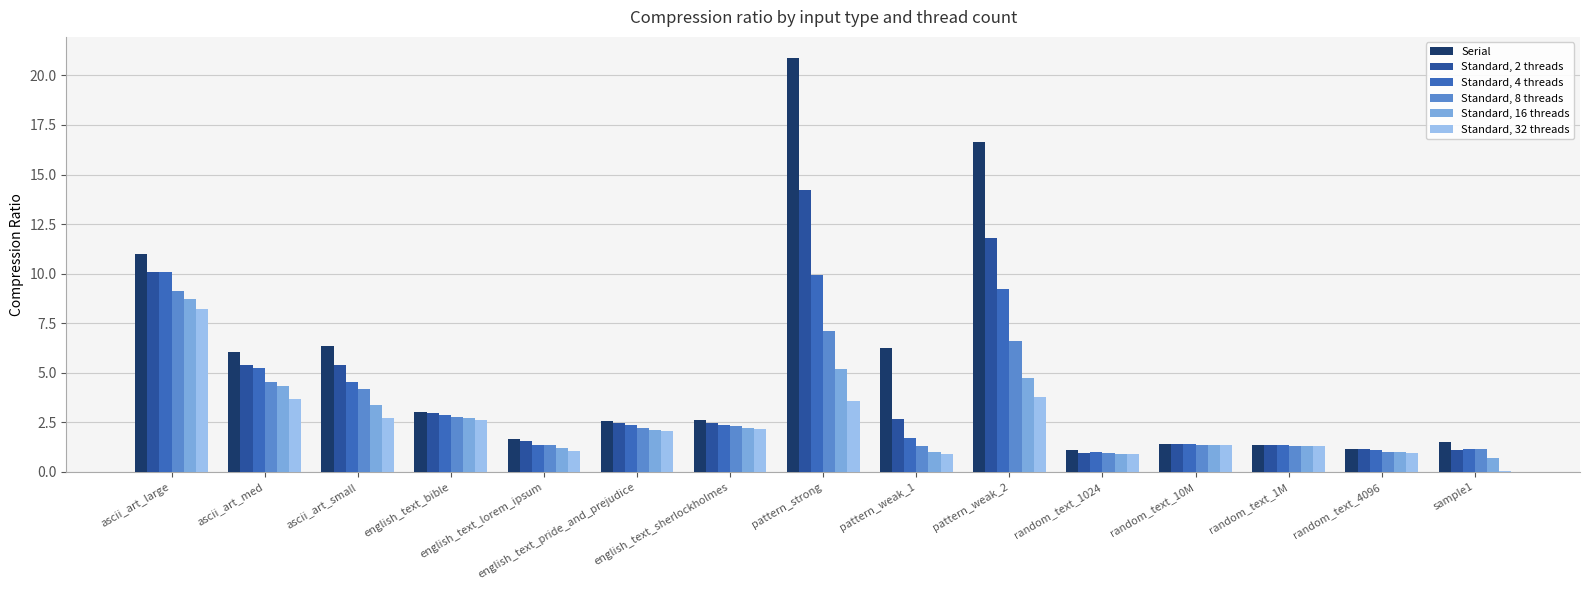

What is the sum of all Standard, 16 threads values?

40.9